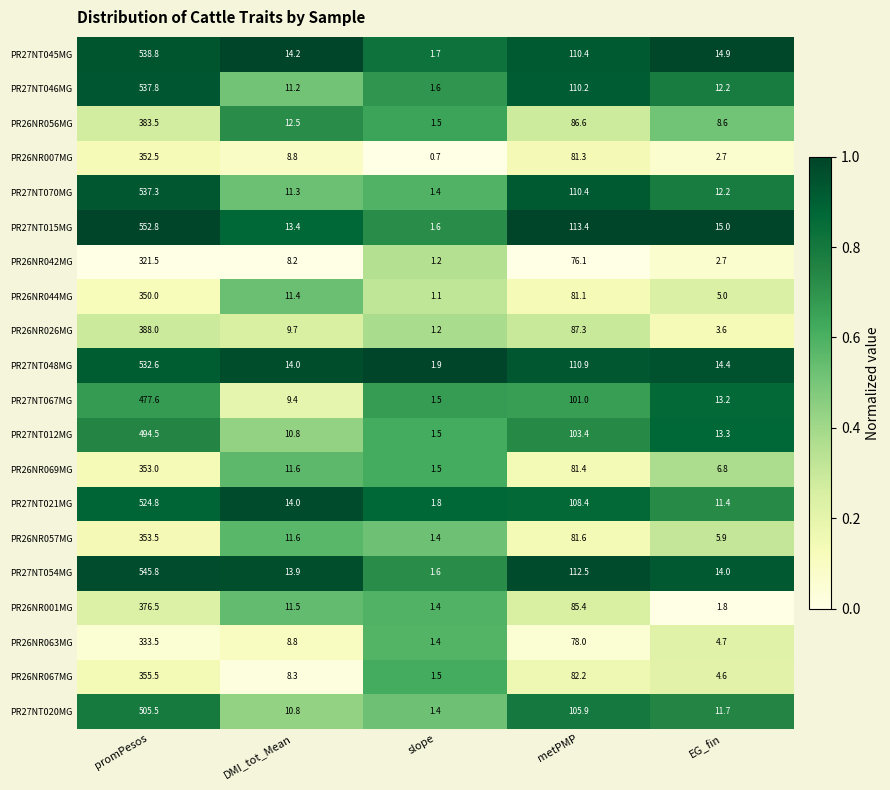

At which category does the chart reach its peak across all series?

promPesos